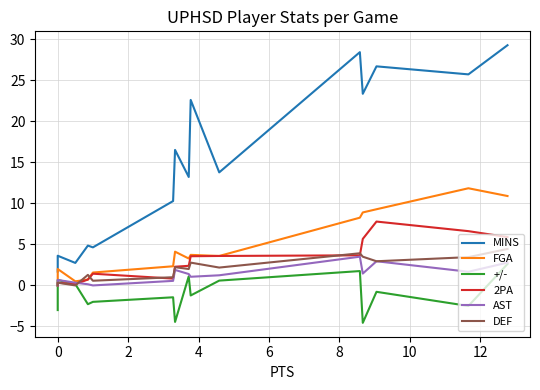

Which series has the widest spread of values?

MINS